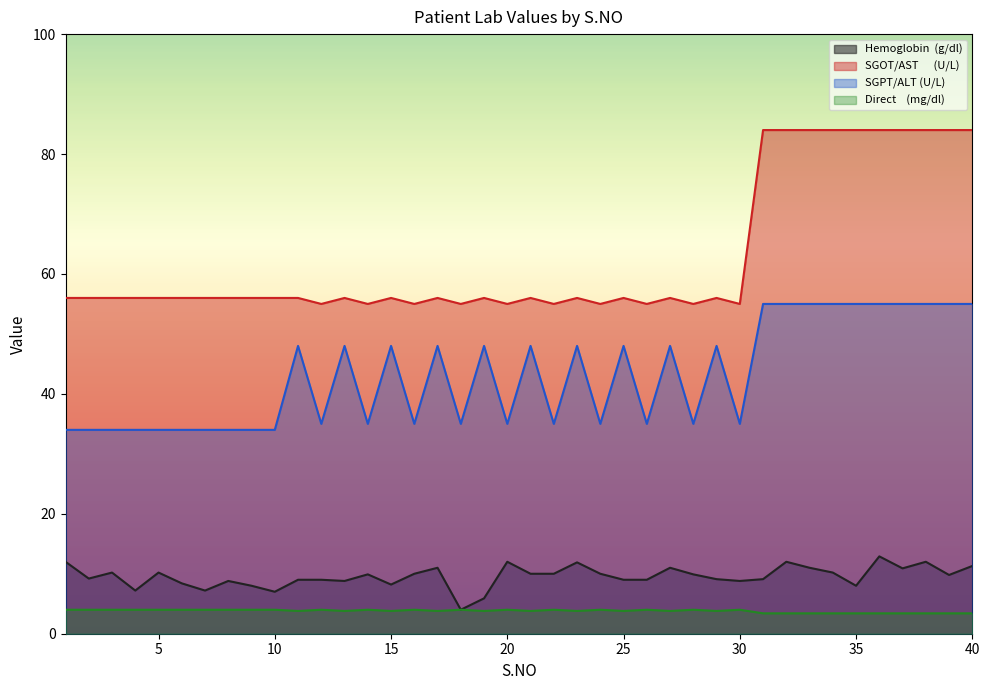

What is the spread (max minus min) of values at 36?

80.6